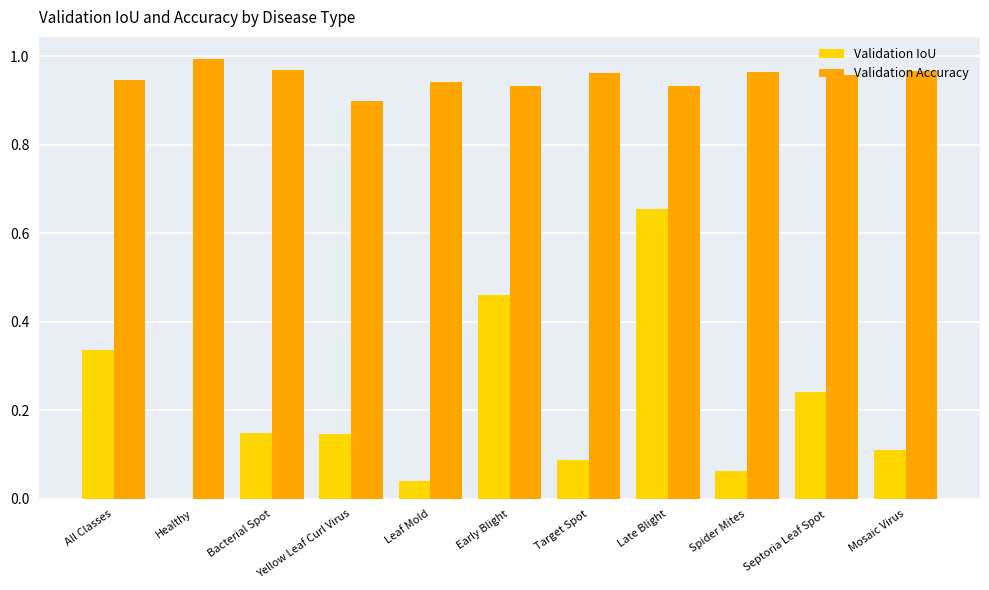

Is it true that Validation IoU equals 0.0 at Healthy?

True